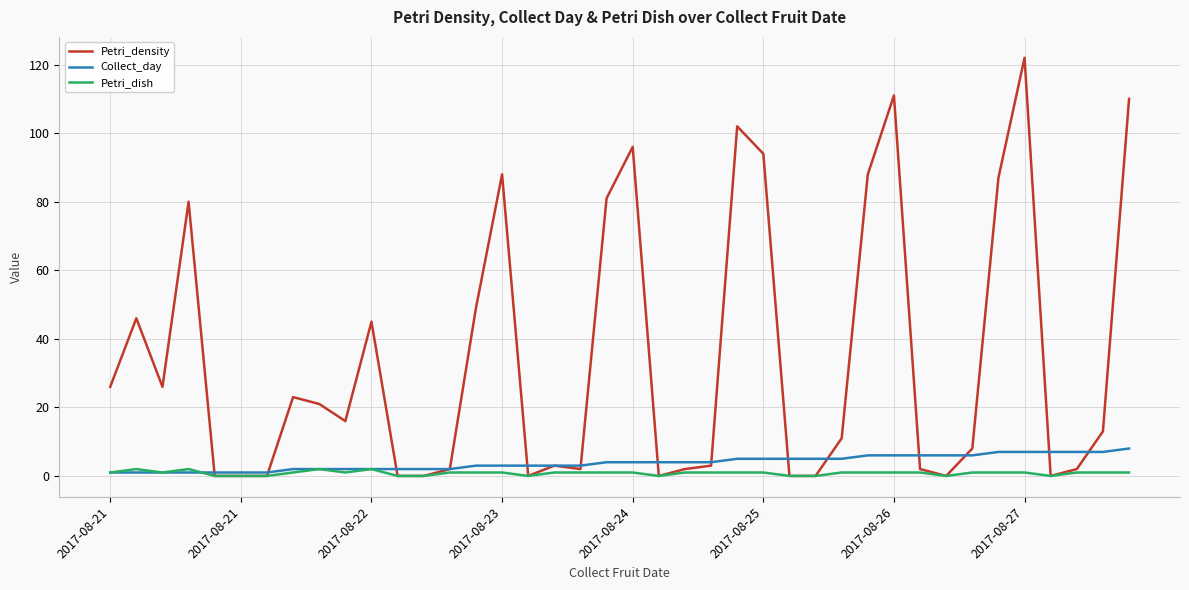

What is the highest value of the Petri_density series?

122